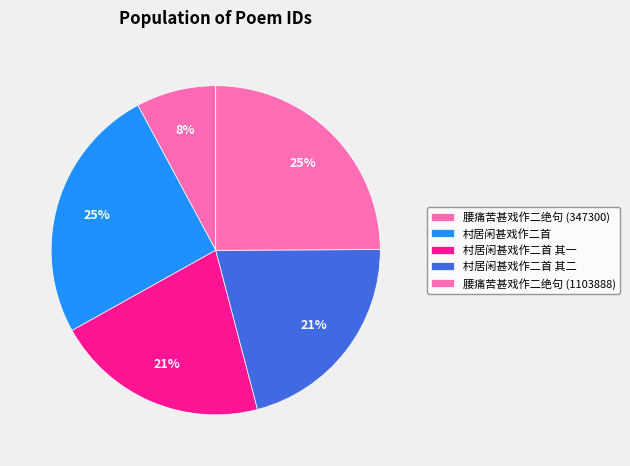

Count the number of slices in the pie.

5